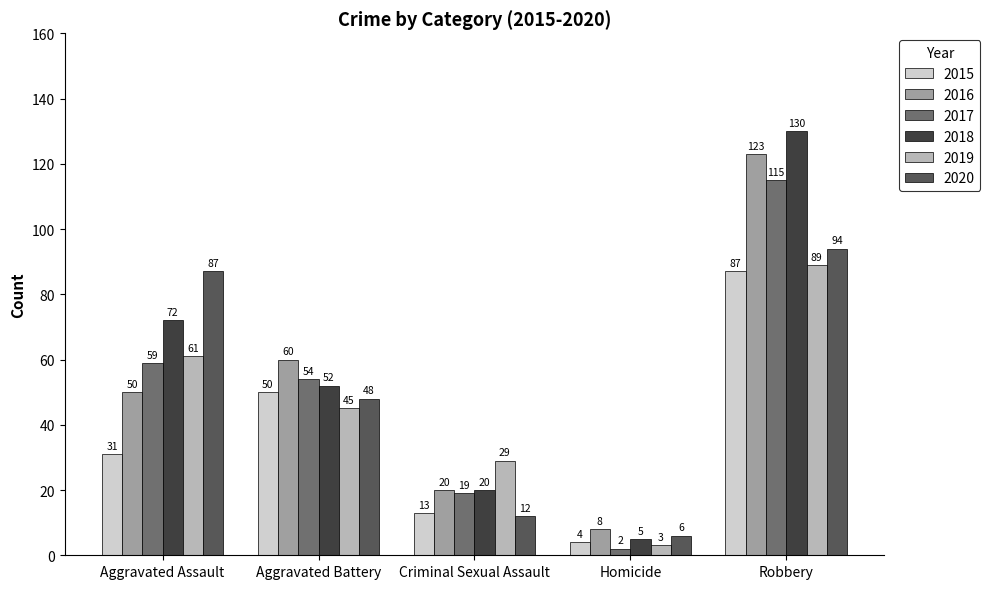

Reading left to right, what are all the values shown in this chart?

2015: Aggravated Assault=31	Aggravated Battery=50	Criminal Sexual Assault=13	Homicide=4	Robbery=87
2016: Aggravated Assault=50	Aggravated Battery=60	Criminal Sexual Assault=20	Homicide=8	Robbery=123
2017: Aggravated Assault=59	Aggravated Battery=54	Criminal Sexual Assault=19	Homicide=2	Robbery=115
2018: Aggravated Assault=72	Aggravated Battery=52	Criminal Sexual Assault=20	Homicide=5	Robbery=130
2019: Aggravated Assault=61	Aggravated Battery=45	Criminal Sexual Assault=29	Homicide=3	Robbery=89
2020: Aggravated Assault=87	Aggravated Battery=48	Criminal Sexual Assault=12	Homicide=6	Robbery=94